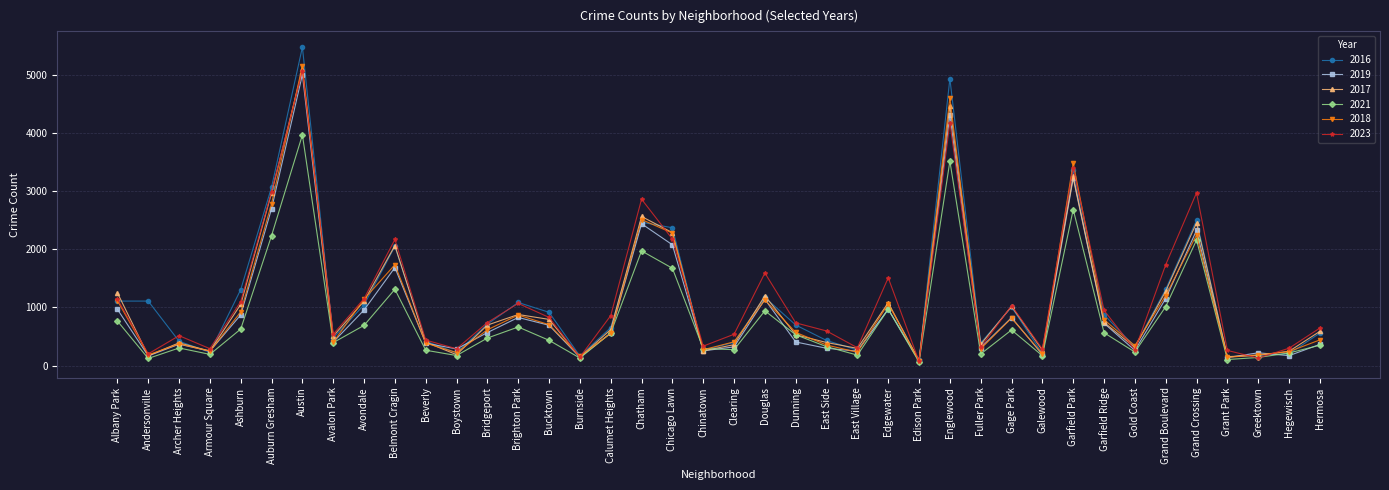

Does the chart have visible grid lines?

Yes